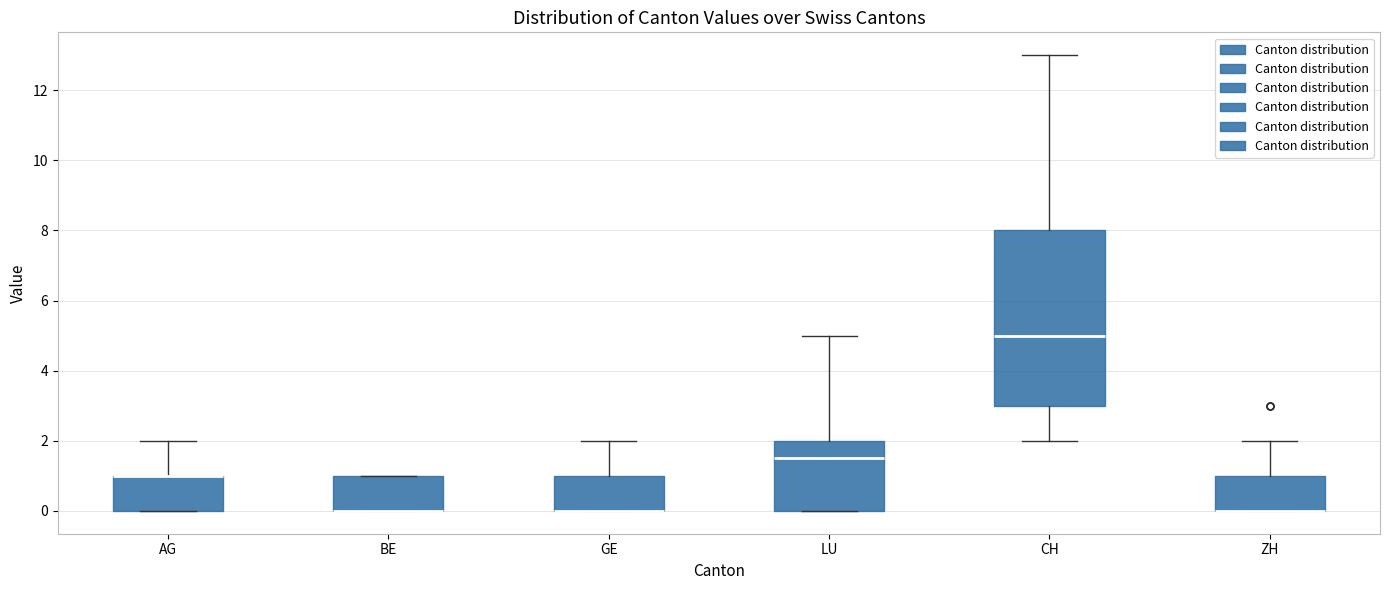

Which box is the tallest, from its lower edge to its upper edge?

CH